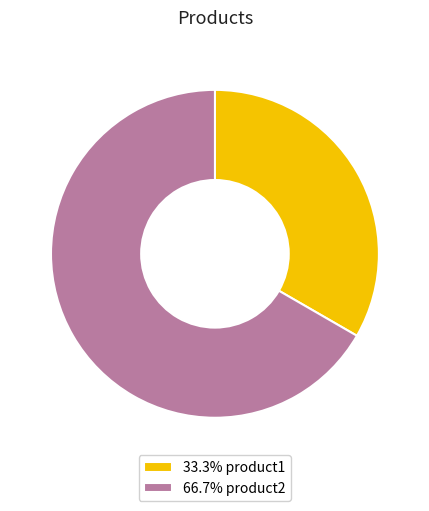

Is 33.3% product1 the majority of the pie?

No